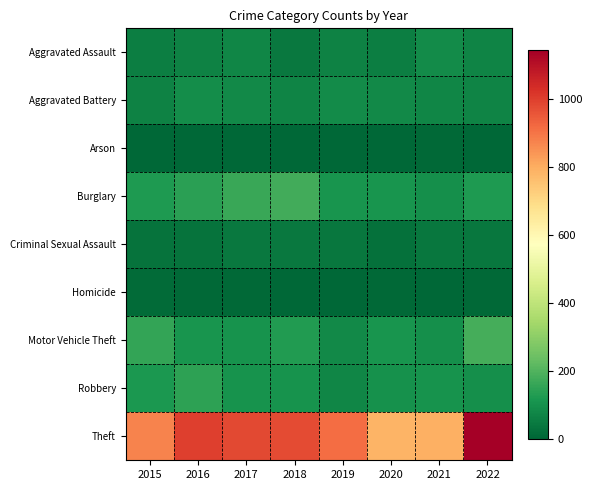

Reading right to left, list all the values displayed in this chart.

Aggravated Assault: 2022=69	2021=86	2020=56	2019=65	2018=43	2017=72	2016=66	2015=54
Aggravated Battery: 2022=69	2021=75	2020=82	2019=88	2018=70	2017=83	2016=93	2015=64
Arson: 2022=4	2021=8	2020=4	2019=2	2018=3	2017=1	2016=2	2015=2
Burglary: 2022=122	2021=95	2020=110	2019=110	2018=176	2017=162	2016=139	2015=121
Criminal Sexual Assault: 2022=40	2021=36	2020=26	2019=36	2018=43	2017=44	2016=28	2015=28
Homicide: 2022=7	2021=2	2020=6	2019=0	2018=2	2017=5	2016=8	2015=13
Motor Vehicle Theft: 2022=180	2021=96	2020=109	2019=84	2018=127	2017=104	2016=110	2015=152
Robbery: 2022=98	2021=105	2020=102	2019=75	2018=107	2017=105	2016=145	2015=117
Theft: 2022=1144	2021=791	2020=783	2019=914	2018=977	2017=979	2016=999	2015=874